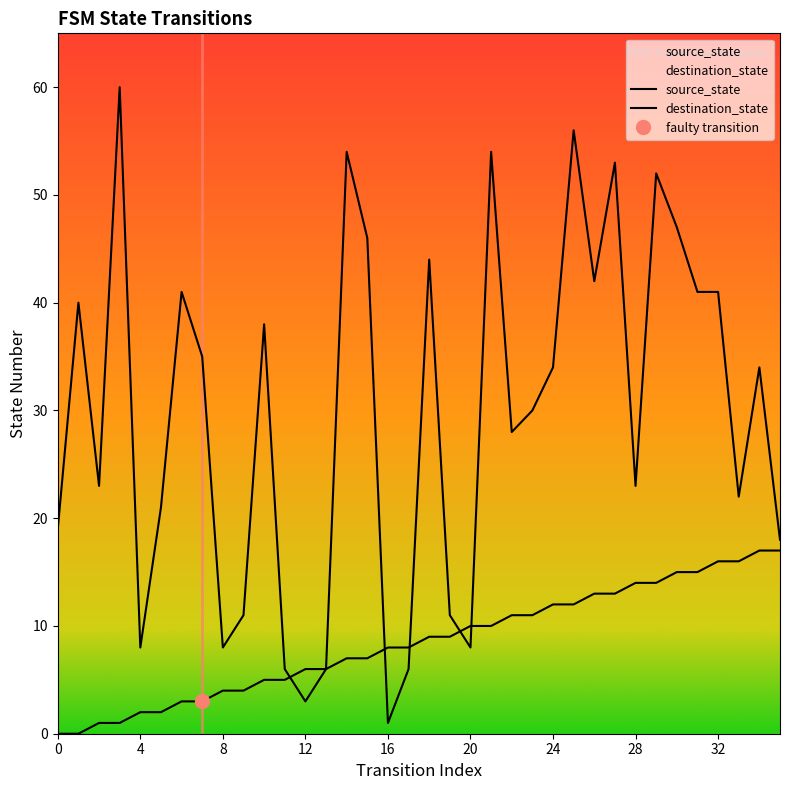

Reading left to right, extract all data points from this chart.

source_state: 0	0	1	1	2	2	3	3	4	4	5	5	6	6	7	7	8	8	9	9	10	10	11	11	12	12	13	13	14	14	15	15	16	16	17	17
destination_state: 19	40	23	60	8	21	41	35	8	11	38	6	3	6	54	46	1	6	44	11	8	54	28	30	34	56	42	53	23	52	47	41	41	22	34	18